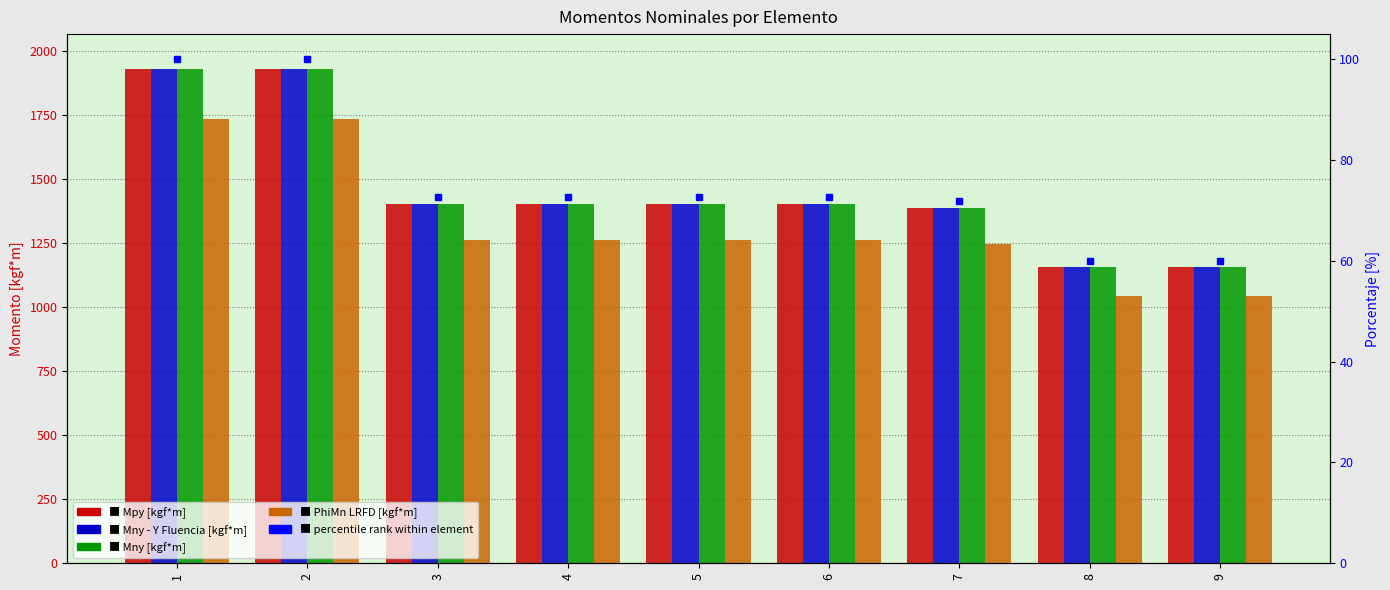

Reading left to right, what are all the values shown in this chart?

Mpy [kgf*m]: 1927.3	1927.3	1402.4	1402.4	1402.4	1402.4	1384.8	1156.8	1156.8
Mny - Y Fluencia [kgf*m]: 1927.3	1927.3	1402.4	1402.4	1402.4	1402.4	1384.8	1156.8	1156.8
Mny [kgf*m]: 1927.3	1927.3	1402.4	1402.4	1402.4	1402.4	1384.8	1156.8	1156.8
PhiMn LRFD [kgf*m]: 1734.6	1734.6	1262.2	1262.2	1262.2	1262.2	1246.3	1041.2	1041.2